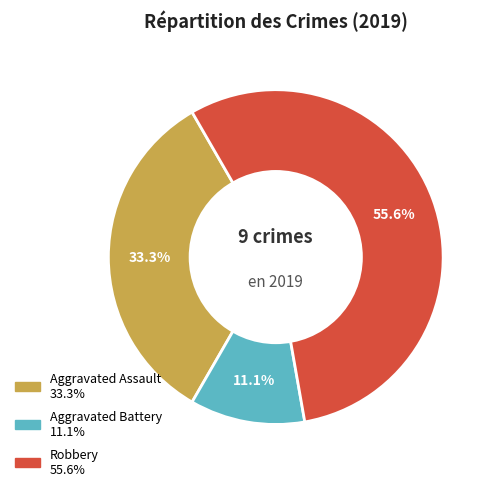

To the nearest percent, what percentage of the pie is Robbery?

56%